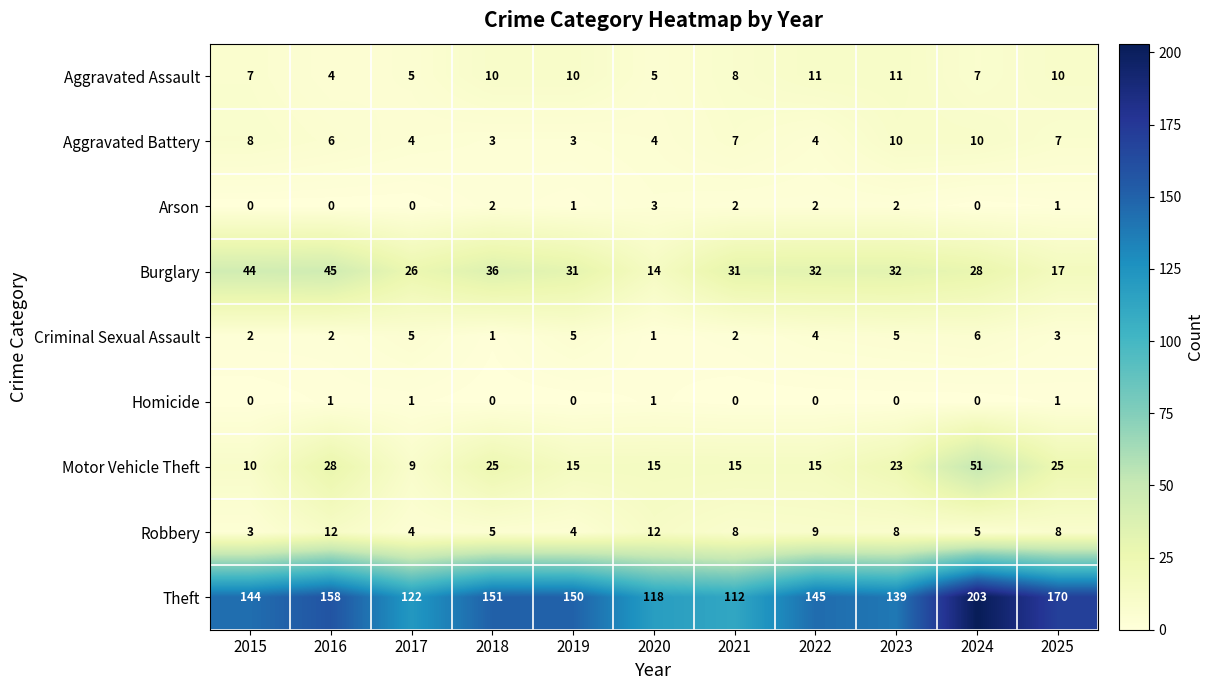

Rank the categories by Theft value from lowest to highest.

2021, 2020, 2017, 2023, 2015, 2022, 2019, 2018, 2016, 2025, 2024